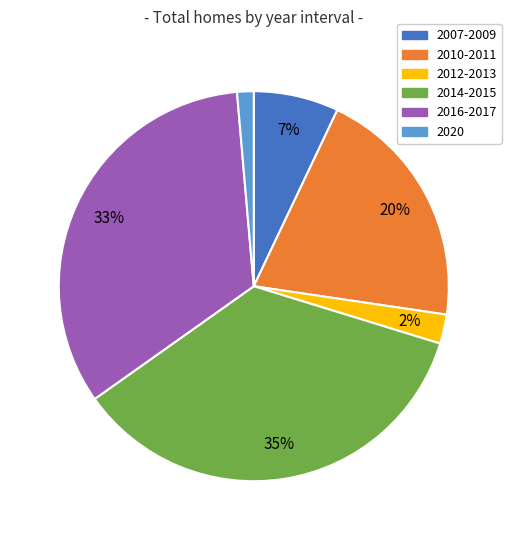

What percentage is the 2012-2013 slice, to the nearest percent?

2%